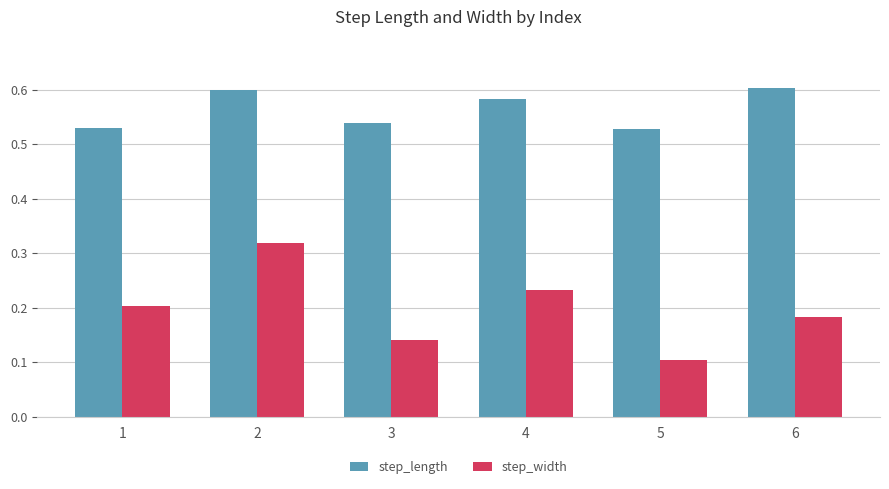

How many step_width values are between 0 and 1?

6